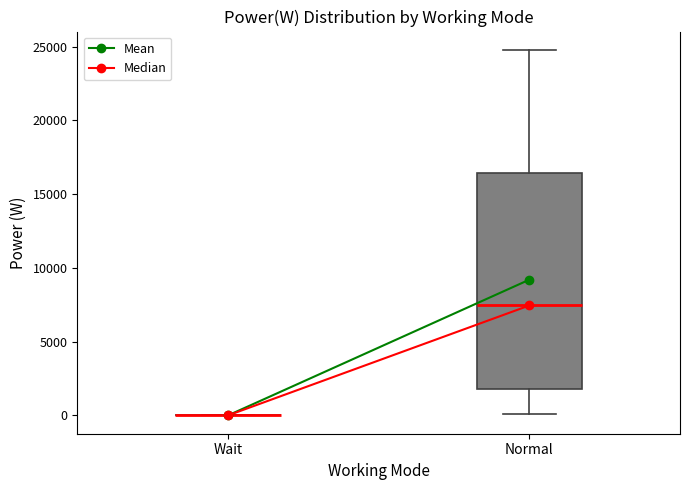

Reading left to right, read every box against the y-axis: the position of its median line, the range the box covers, and the ends of its whiskers. The values are not printed on the chart, so give them approximately, as read against the axis.

Wait: box collapsed to a line at 0, whiskers 0 to 0
Normal: median 7500, box 2000 to 16500, whiskers 0 to 25000